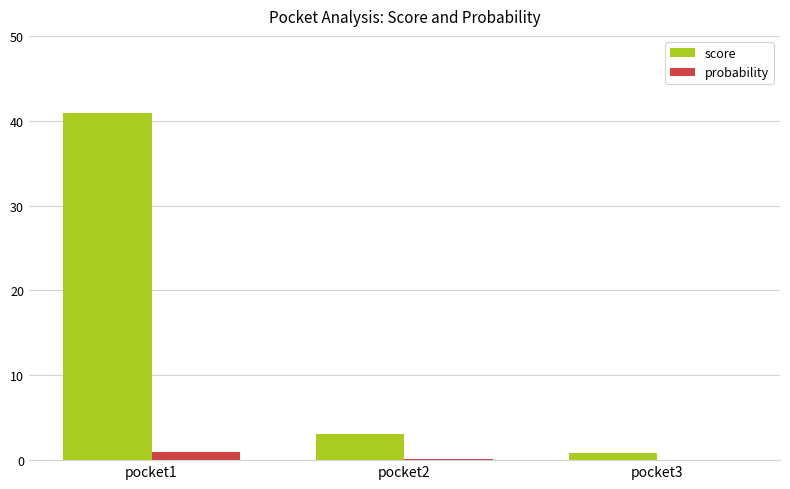

Between pocket1 and pocket3, which series saw the biggest shift?

score